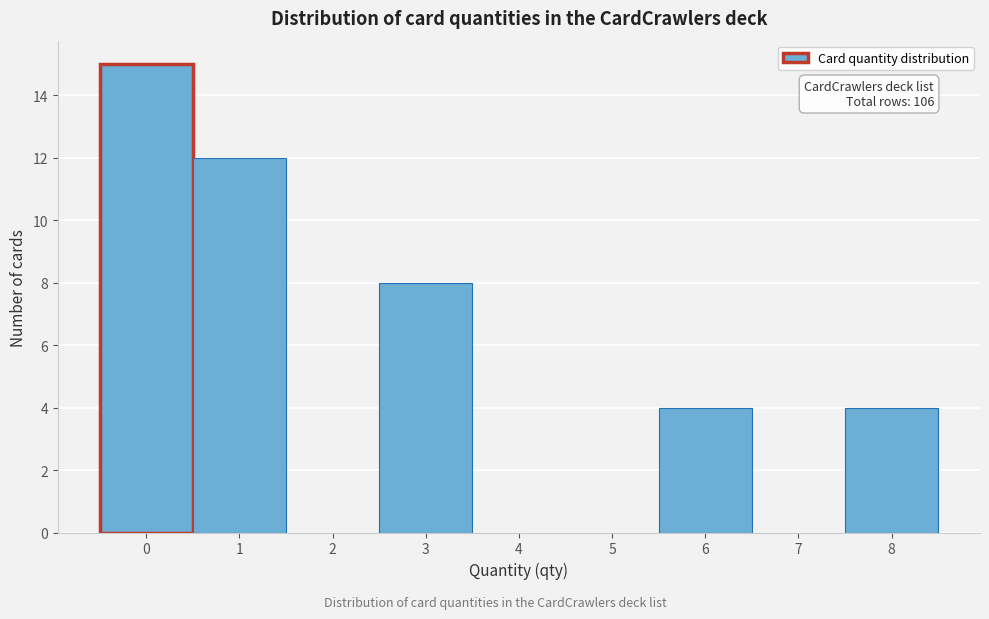

Which range on the x-axis has the tallest bar?

-0.5 to 0.5